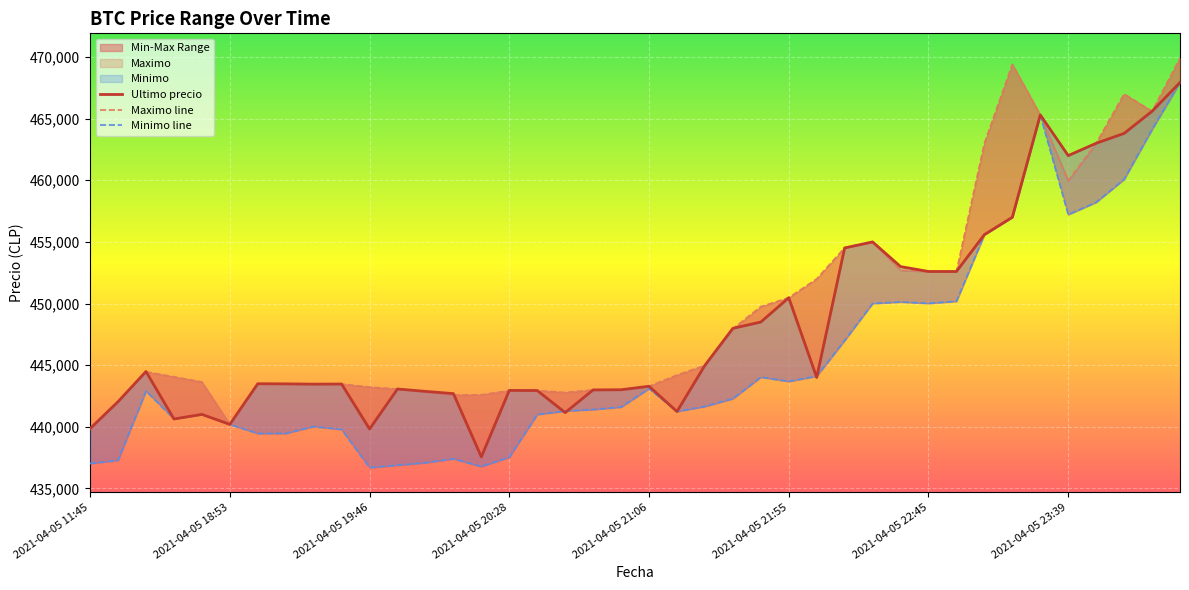

Which has a higher value, 2021-04-05 22:34 or 2021-04-05 20:46?

2021-04-05 22:34